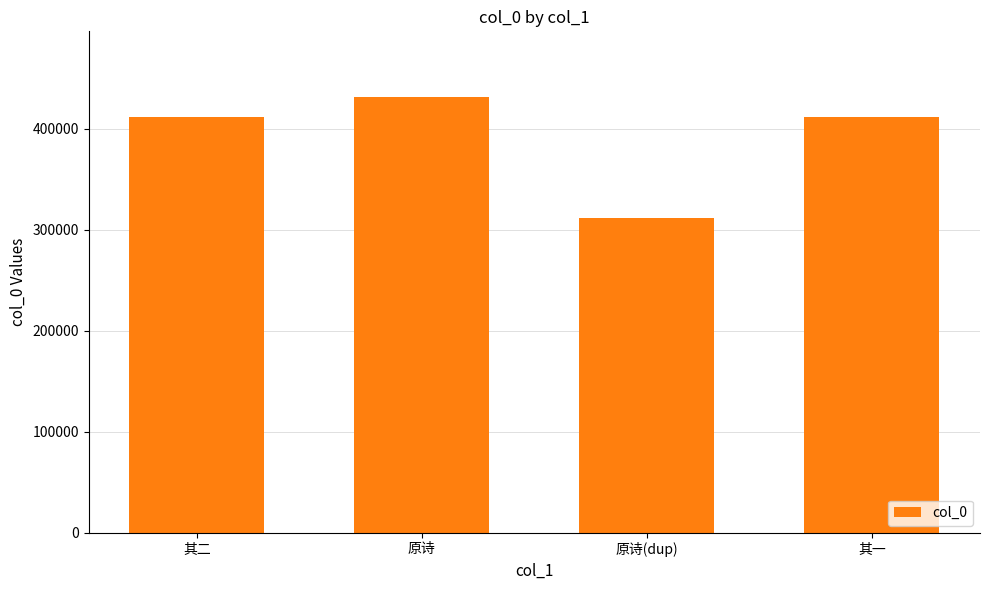

What is the label of the 2nd bar from the right?

原诗(dup)